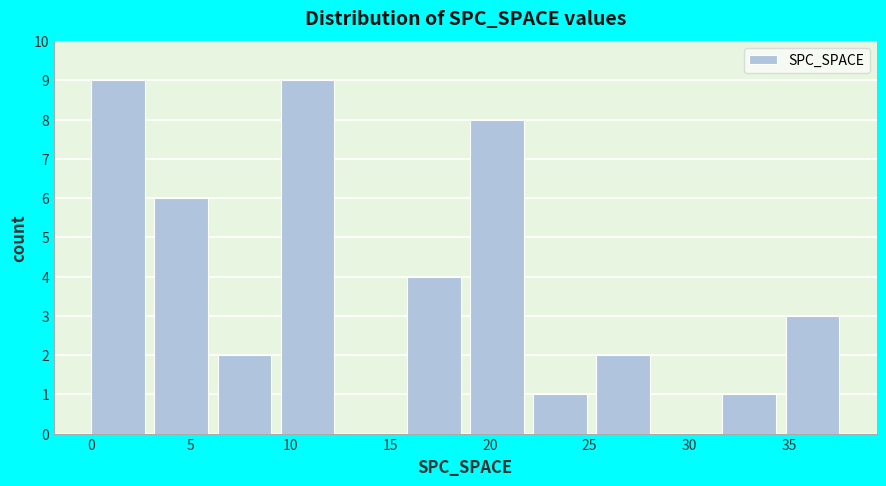

What is the height of the bar covering 16.0 to 19.0 on the x-axis? Neither the bar edges nor the heights are printed on the chart, so give them approximately, as read against the axes.

4